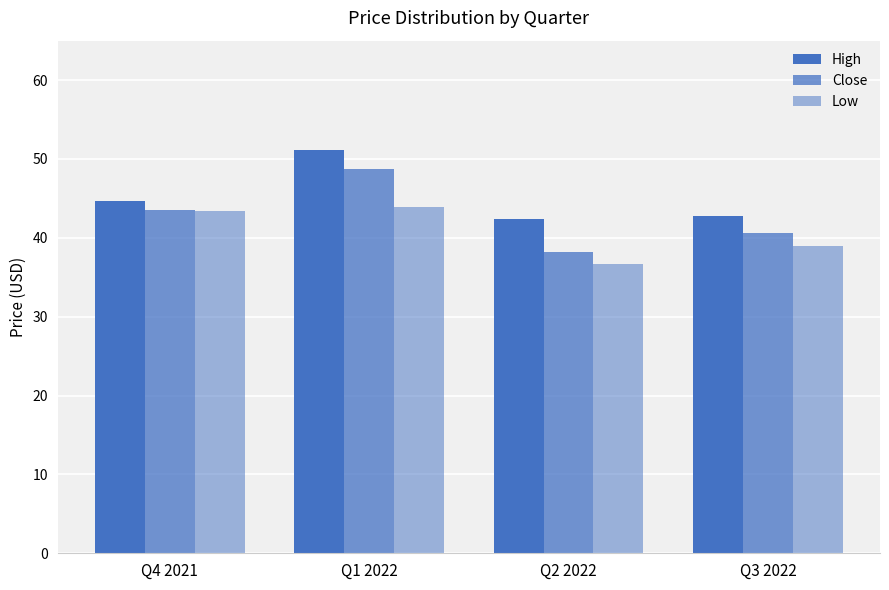

What is the label of the 2nd bar from the left?

Q1 2022